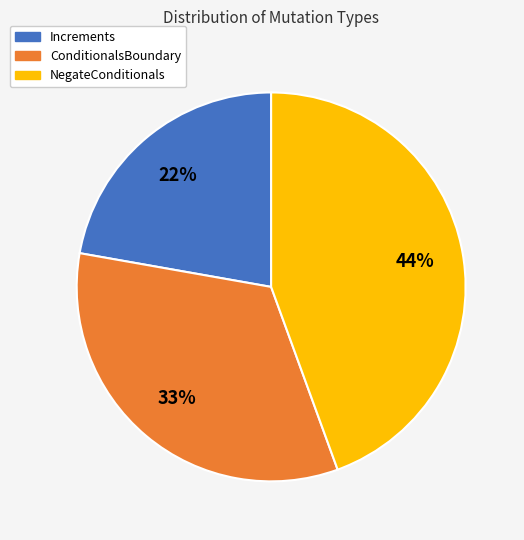

The Increments slice represents 10% of the pie. True or false?

False